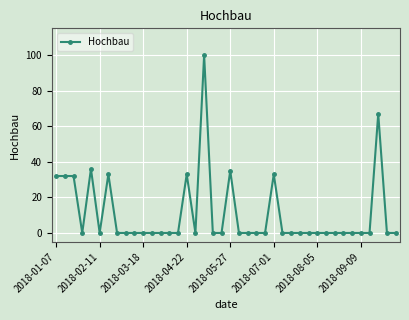

Does the chart have visible grid lines?

Yes